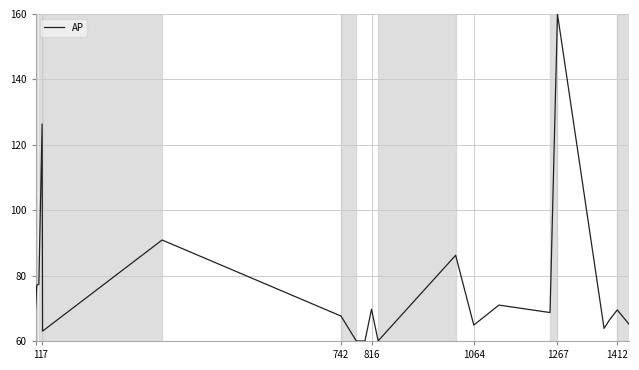

What is the difference between the maximum and minimum values?

100.0